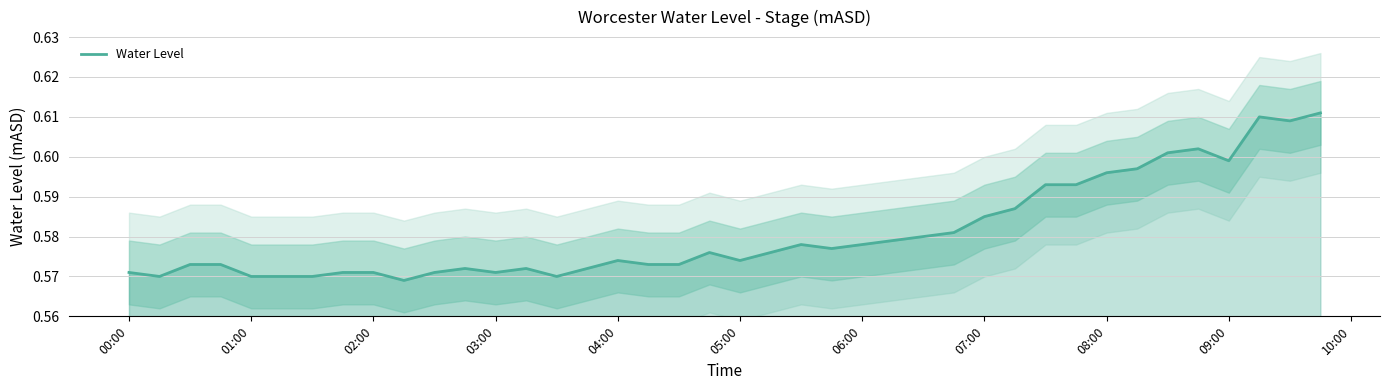

Is it true that Water Level equals 0.2 at 05:00?

False